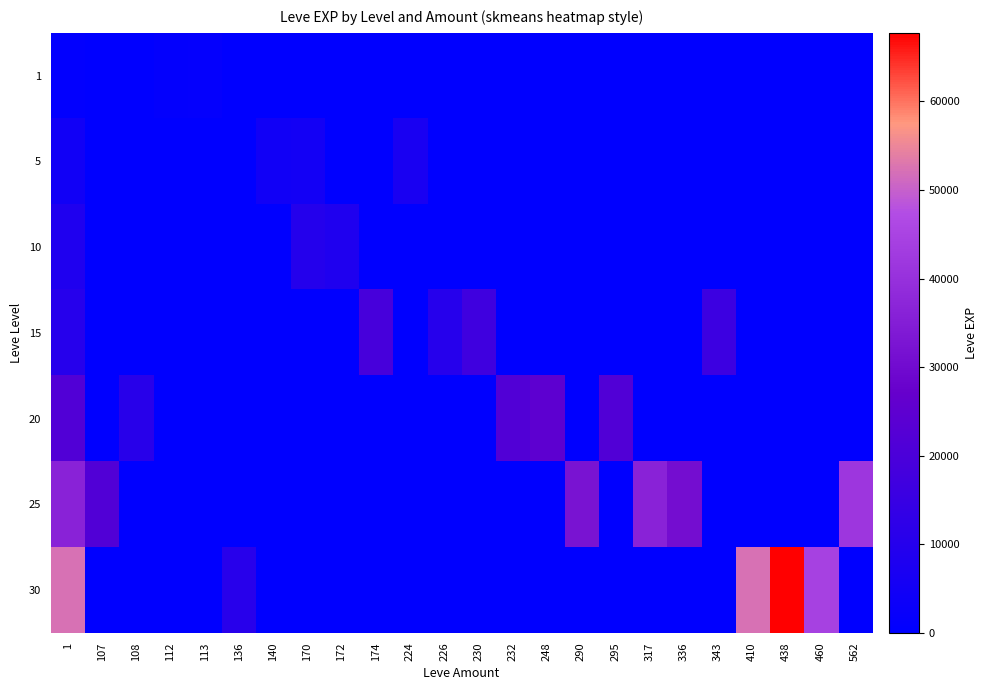

What is the total value across all series at 460?

44230